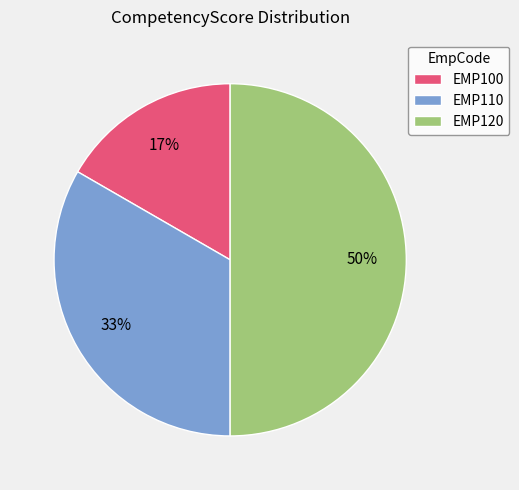

Is it true that EMP110 is 33% of the pie?

True